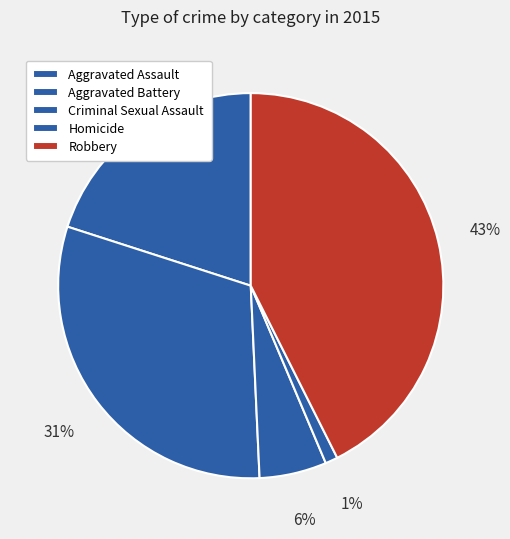

Rank the categories by value from lowest to highest.

Homicide, Criminal Sexual Assault, Aggravated Assault, Aggravated Battery, Robbery